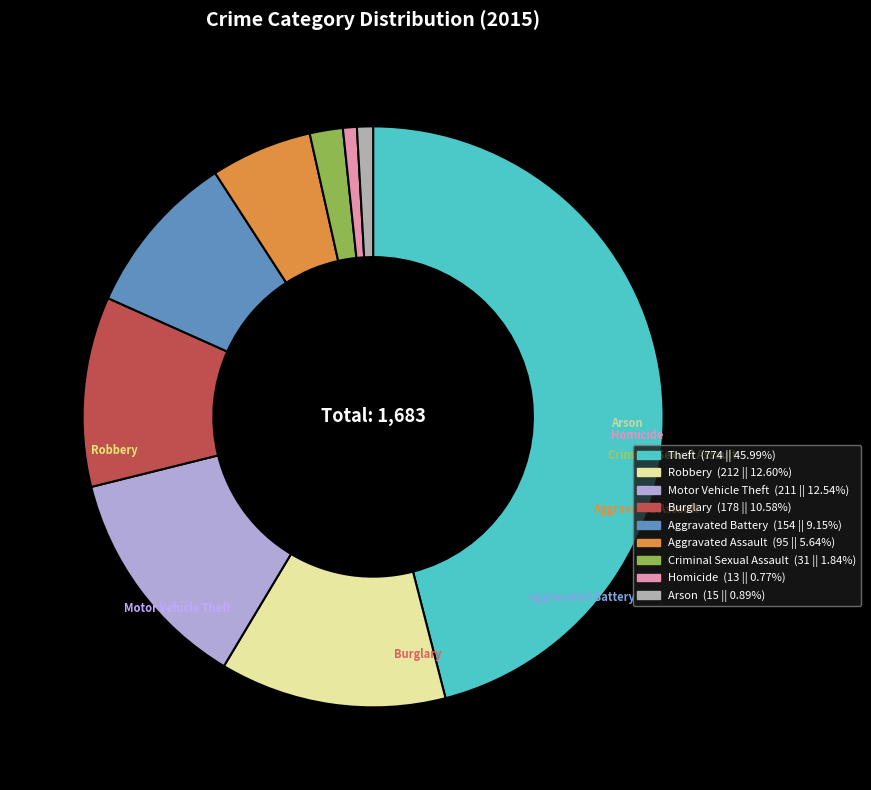

To the nearest percent, what is the average slice percentage?

11%